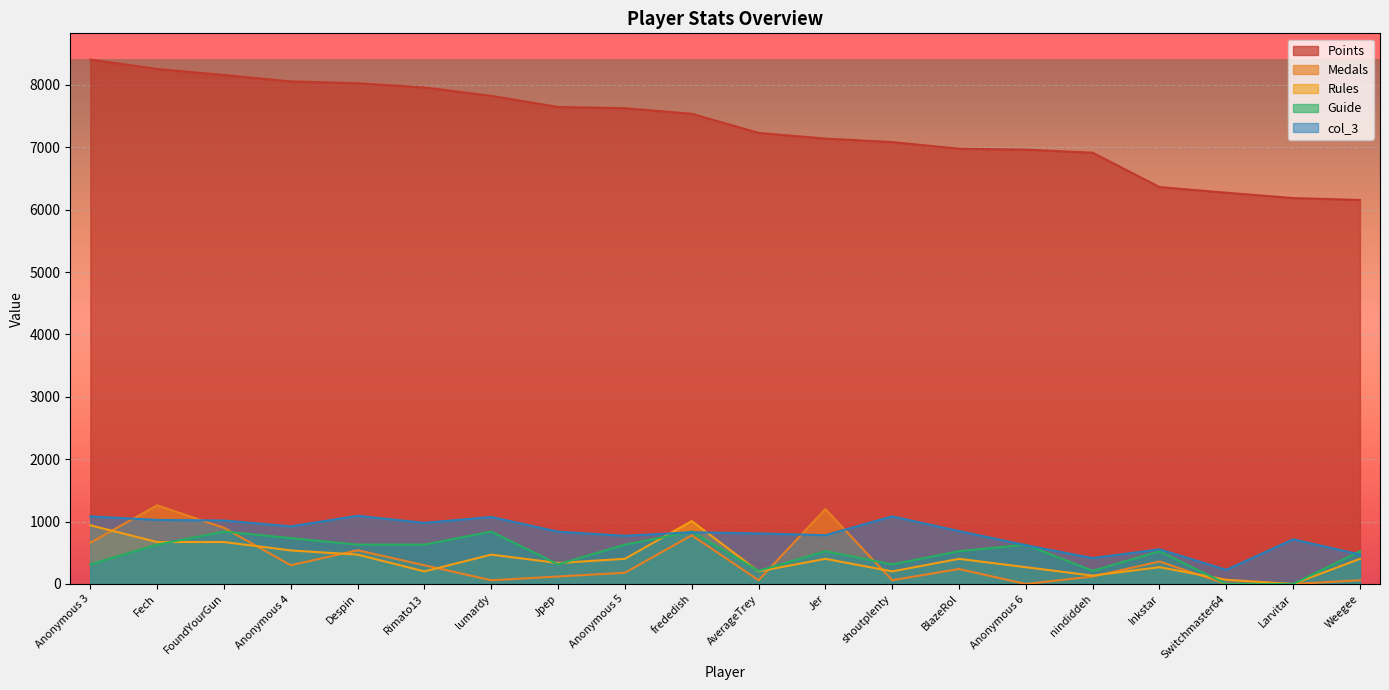

At which category does the chart reach its minimum across all series?

Anonymous 6